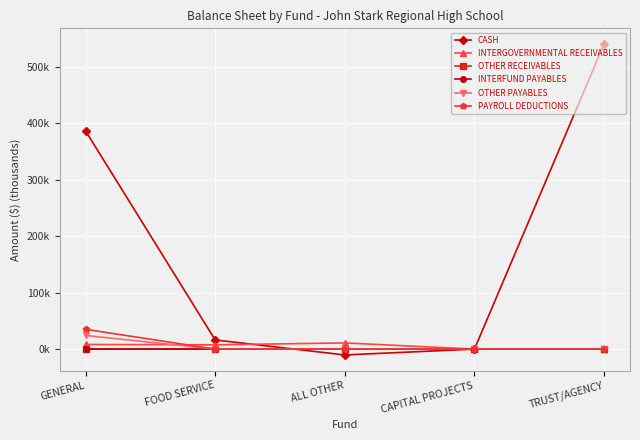

The value of OTHER RECEIVABLES at ALL OTHER is 0.0. True or false?

False